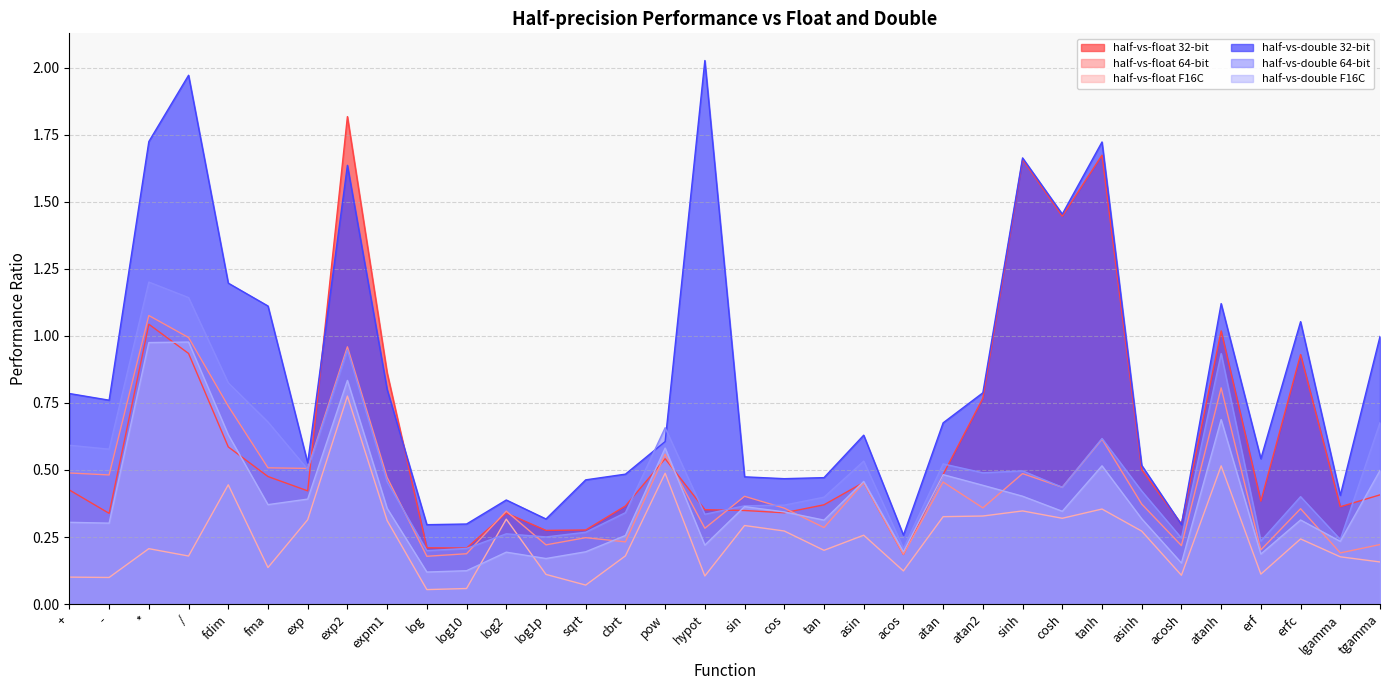

Which label corresponds to the largest value in the chart?

hypot